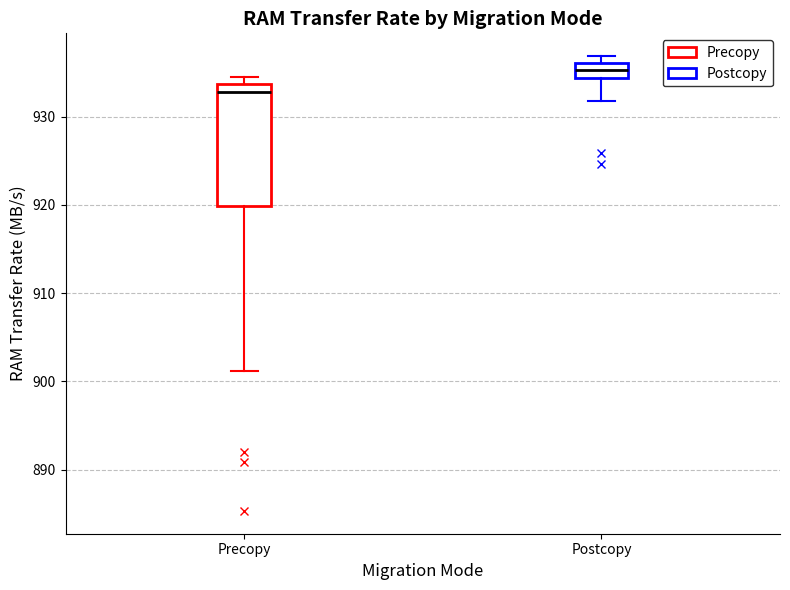

Reading left to right, read every box against the y-axis: the position of its median line, the range the box covers, and the ends of its whiskers. The values are not printed on the chart, so give them approximately, as read against the axis.

Precopy: median 933, box 920 to 934, whiskers 901 to 935
Postcopy: median 935, box 934 to 936, whiskers 932 to 937